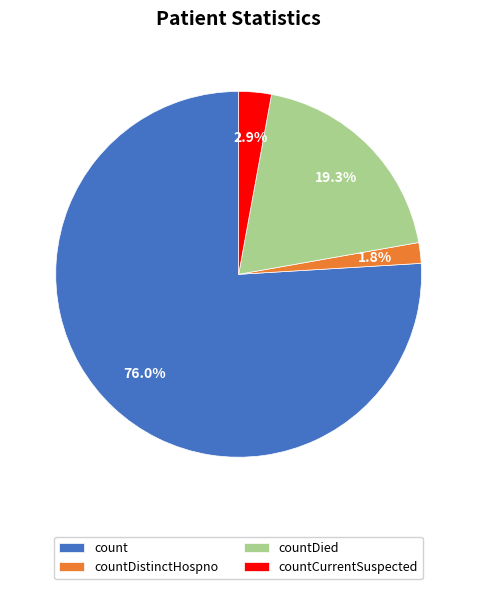

Which has a higher value, countDied or countCurrentSuspected?

countDied